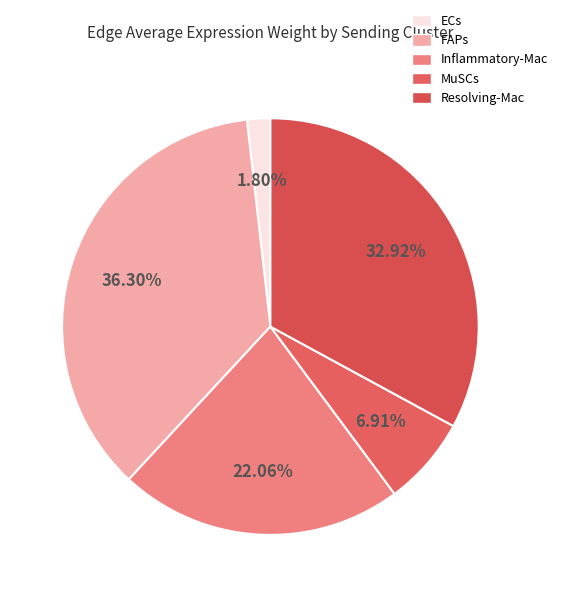

To the nearest percent, what is the difference between the Resolving-Mac and MuSCs slice percentages?

26%